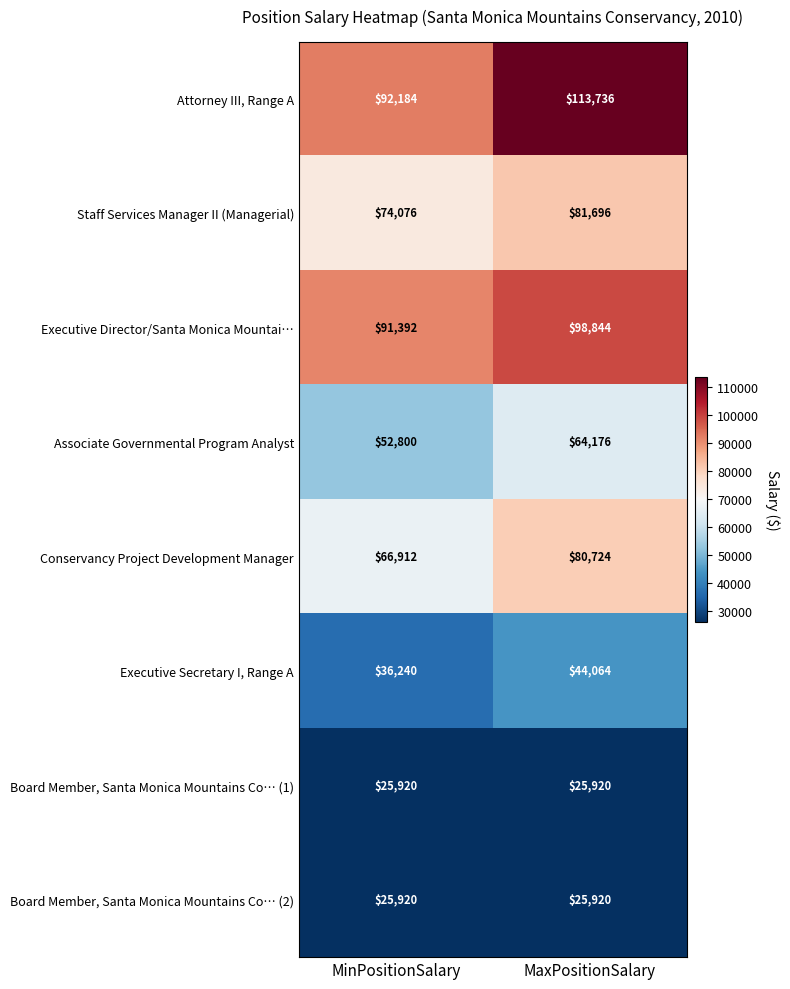

Reading right to left, what are all the values shown in this chart?

Attorney III, Range A: MaxPositionSalary=113736	MinPositionSalary=92184
Staff Services Manager II (Managerial): MaxPositionSalary=81696	MinPositionSalary=74076
Executive Director/Santa Monica Mountai…: MaxPositionSalary=98844	MinPositionSalary=91392
Associate Governmental Program Analyst: MaxPositionSalary=64176	MinPositionSalary=52800
Conservancy Project Development Manager: MaxPositionSalary=80724	MinPositionSalary=66912
Executive Secretary I, Range A: MaxPositionSalary=44064	MinPositionSalary=36240
Board Member, Santa Monica Mountains Co… (1): MaxPositionSalary=25920	MinPositionSalary=25920
Board Member, Santa Monica Mountains Co… (2): MaxPositionSalary=25920	MinPositionSalary=25920